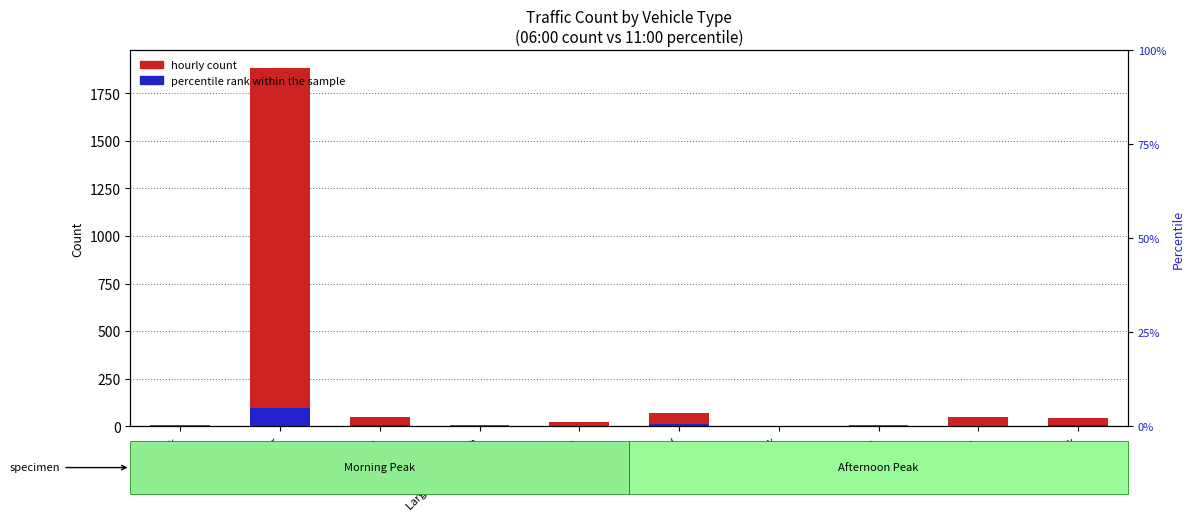

What is the approximate value of 11:00 percentile rank at Minivan?

2.6